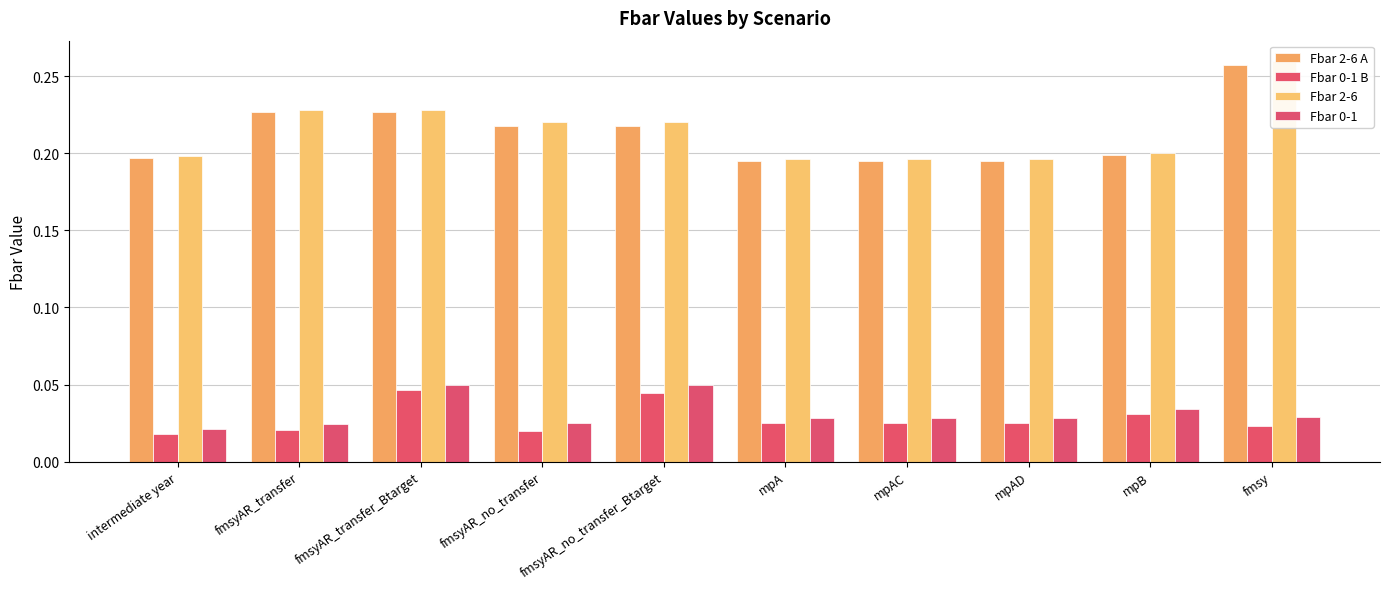

Which series has the widest spread of values?

Fbar 2-6